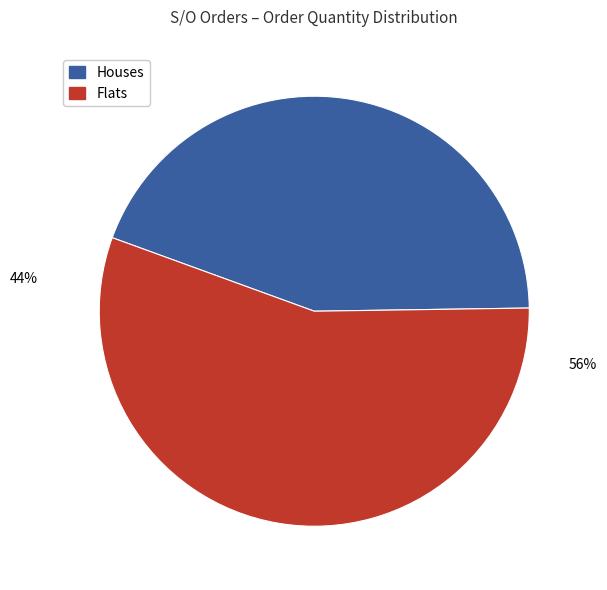

How many slices are in this pie chart?

2